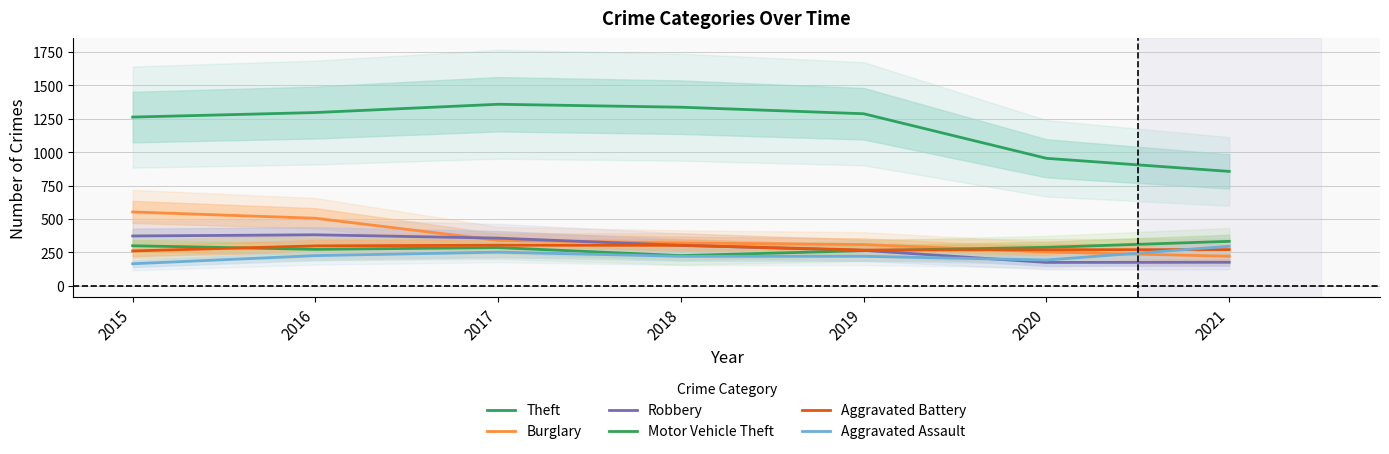

Is it true that Robbery equals 174 at 2020?

True